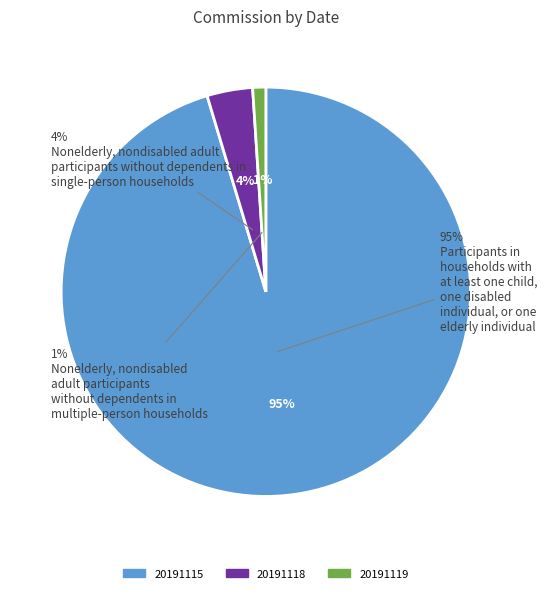

Which slice represents more than half of the pie?

20191115